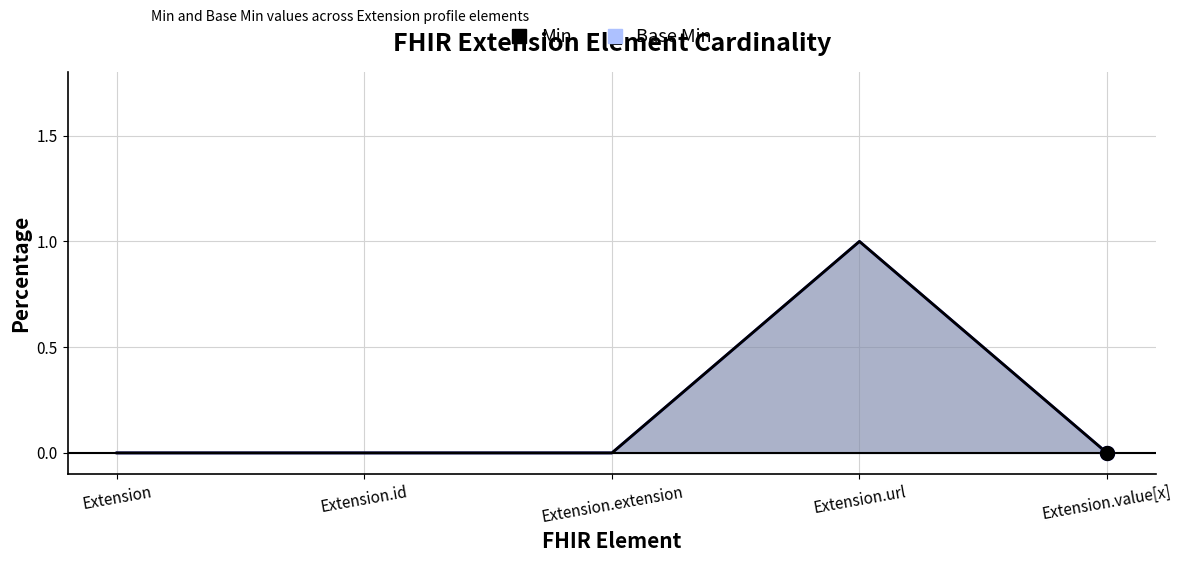

What is the sum of all Min values?

1